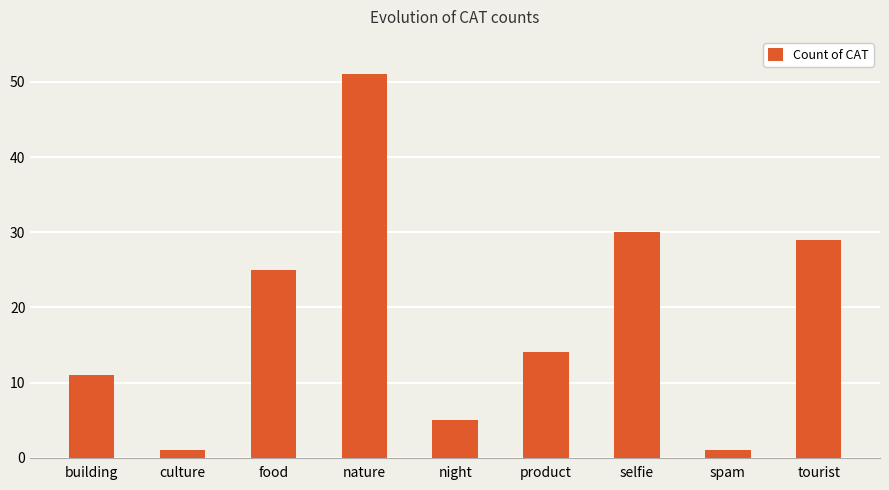

The chart shows a value of 10 at selfie. True or false?

False